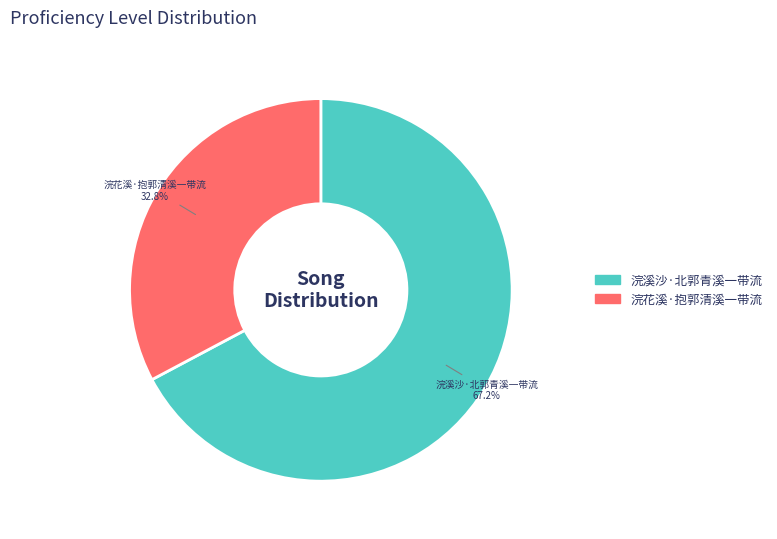

Does any single category account for the majority?

Yes